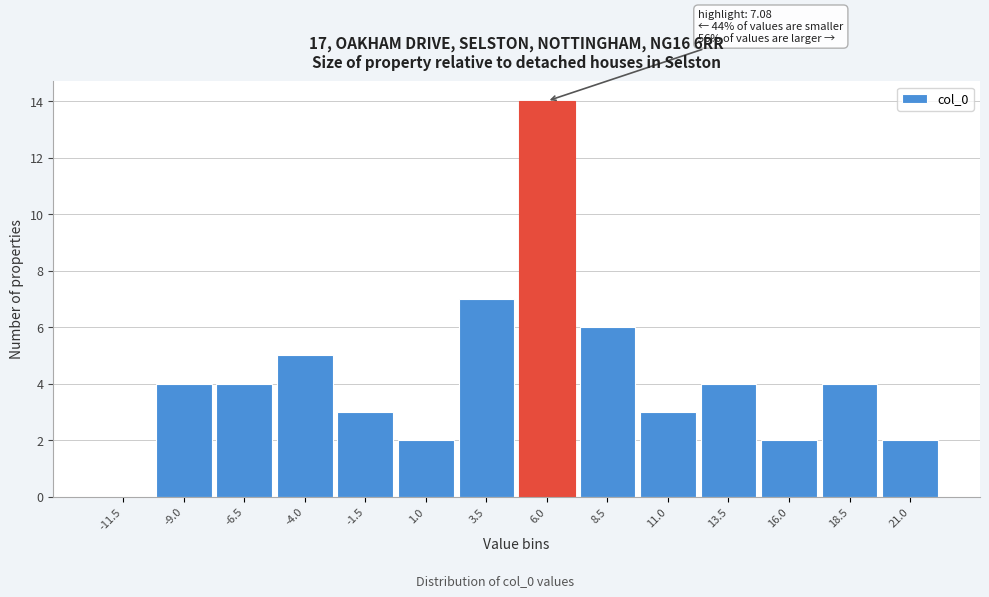

Reading right to left, list all the values displayed in this chart.

21.0=2	18.5=4	16.0=2	13.5=4	11.0=3	8.5=6	6.0=14	3.5=7	1.0=2	-1.5=3	-4.0=5	-6.5=4	-9.0=4	-11.5=0